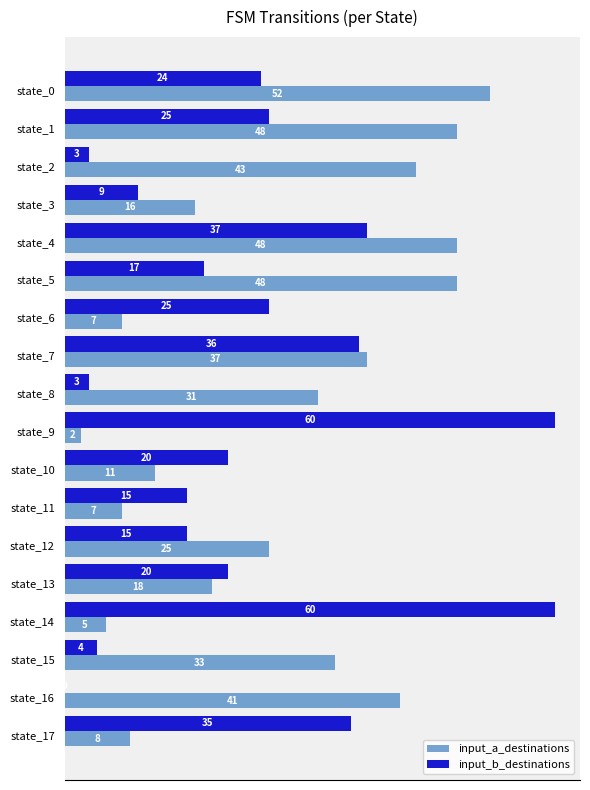

What is the sum of the input_a_destinations values at state_9 and state_6?

9